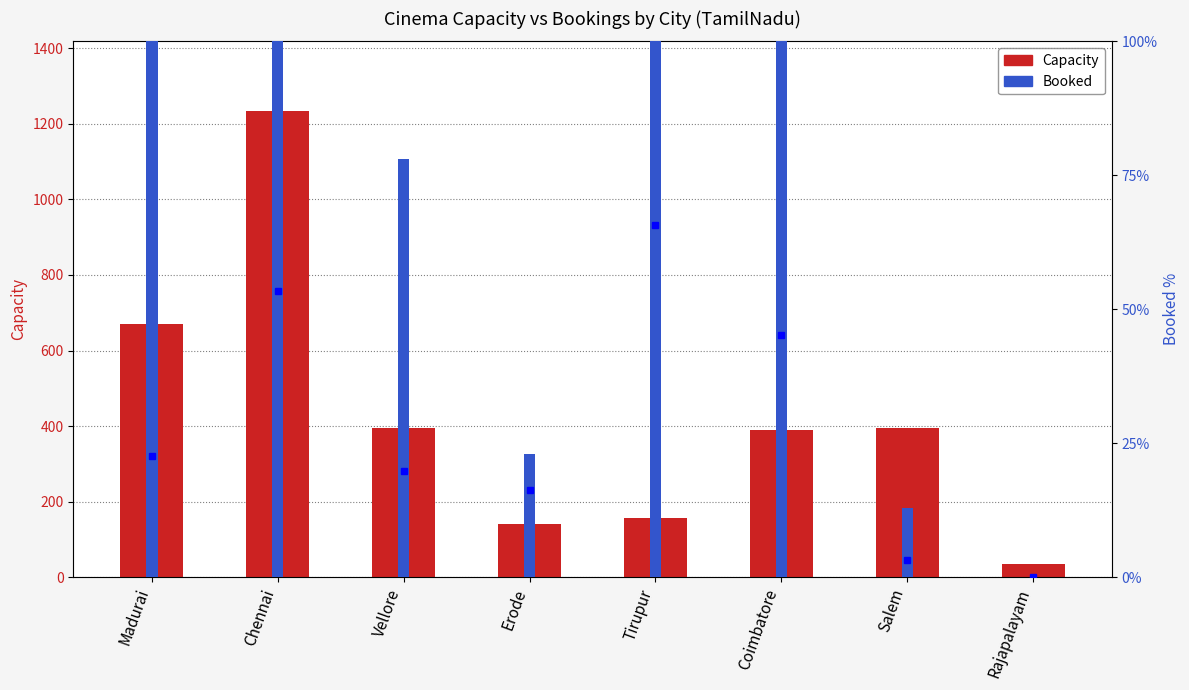

True or false: Booked has a value of 23.0 at Erode.

True